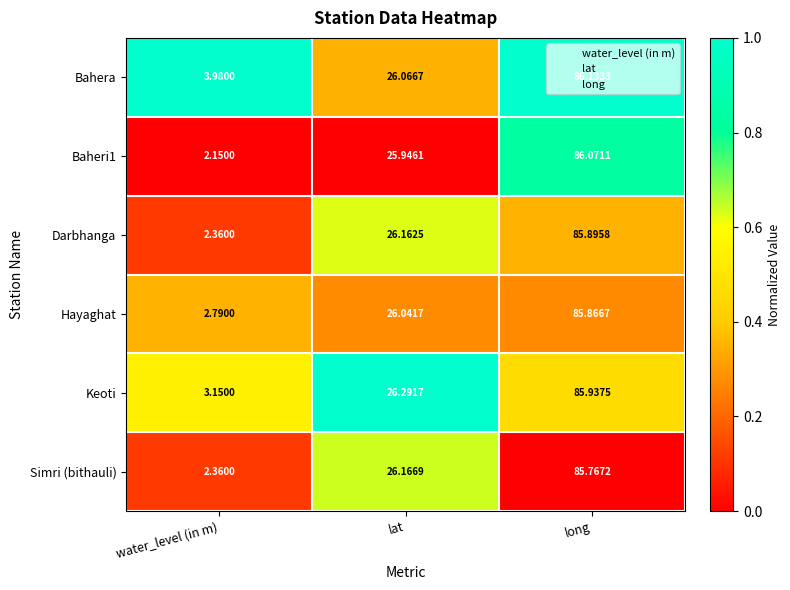

At which label does Baheri1 first exceed 25?

lat